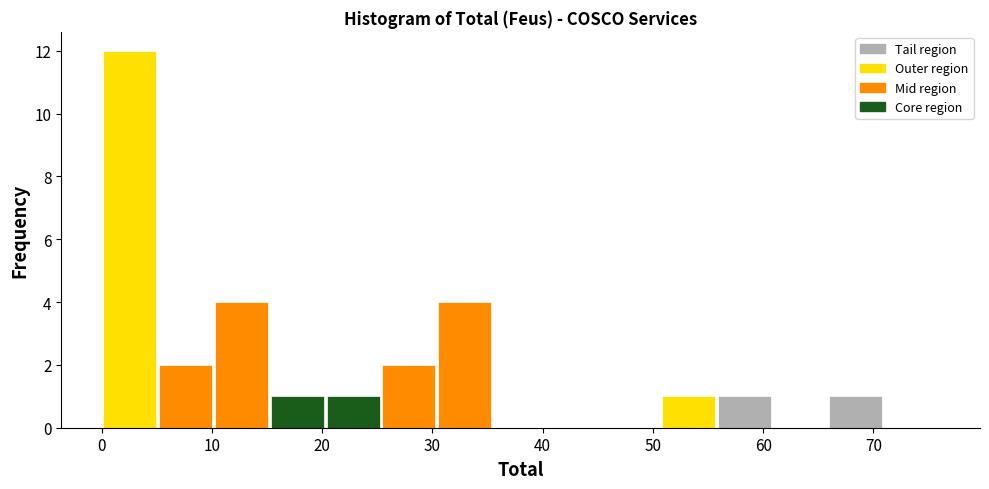

How tall is the bar that spans 15 to 20 on the x-axis? Neither the bar edges nor the heights are printed on the chart, so give them approximately, as read against the axes.

1